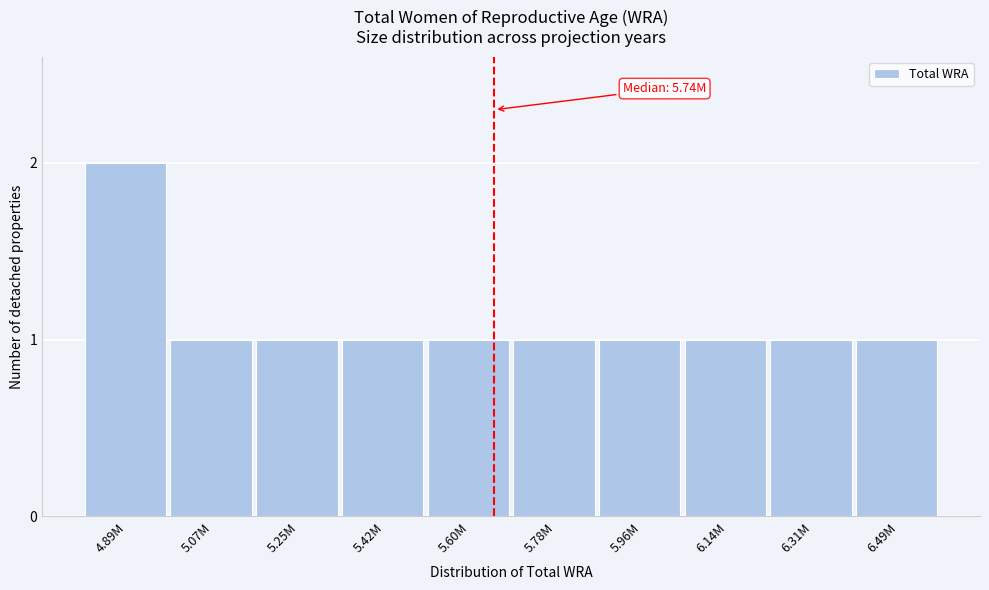

Reading left to right, list all the values displayed in this chart.

4.89M=2	5.07M=1	5.25M=1	5.42M=1	5.60M=1	5.78M=1	5.96M=1	6.14M=1	6.31M=1	6.49M=1